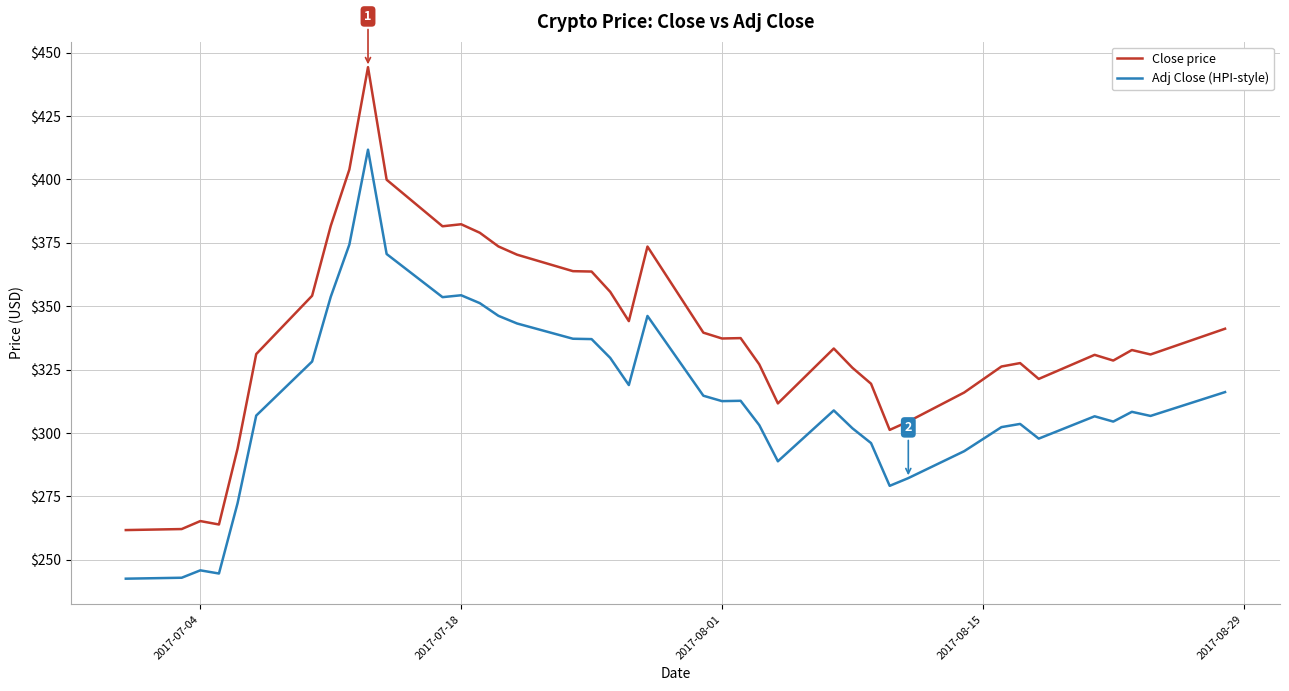

Which series has the largest total across all categories?

Close price